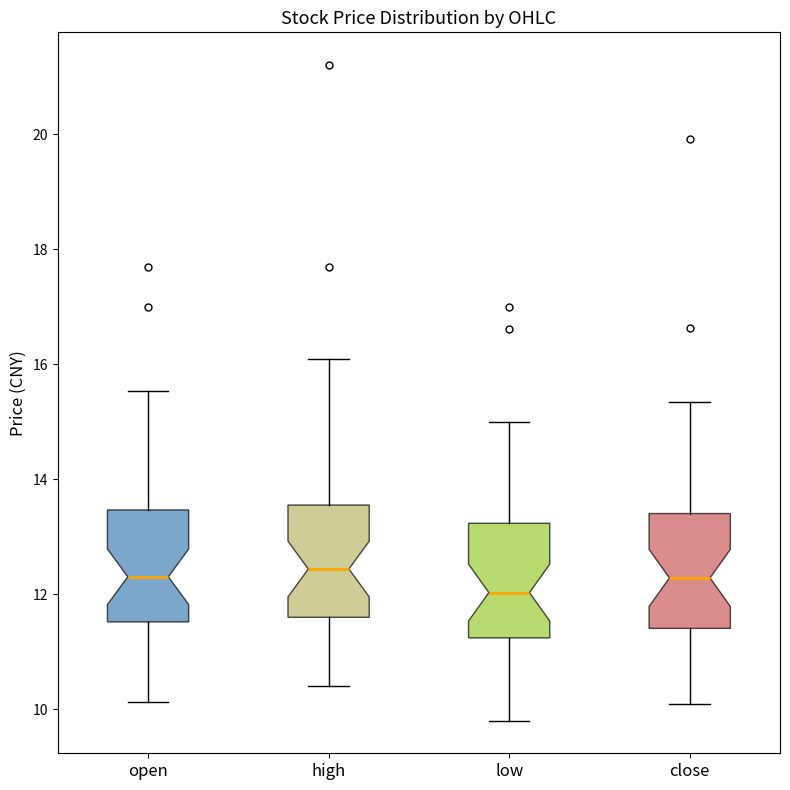

Where does the upper whisker of the box for open end on the y-axis? The values are not printed on the chart, so give them approximately, as read against the axis.

15.6